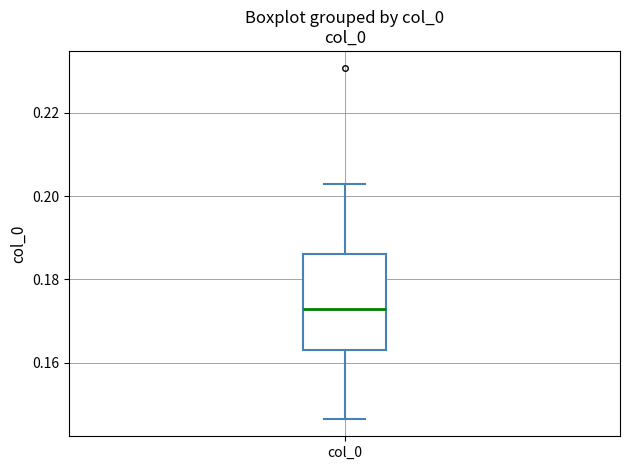

Transcribe this box plot: give where the median line is, the range the box spans, and where the two whiskers end, as read against the y-axis. The values are not printed on the chart, so give them approximately, as read against the axis.

median 0.172, box 0.164 to 0.186, whiskers 0.146 to 0.202